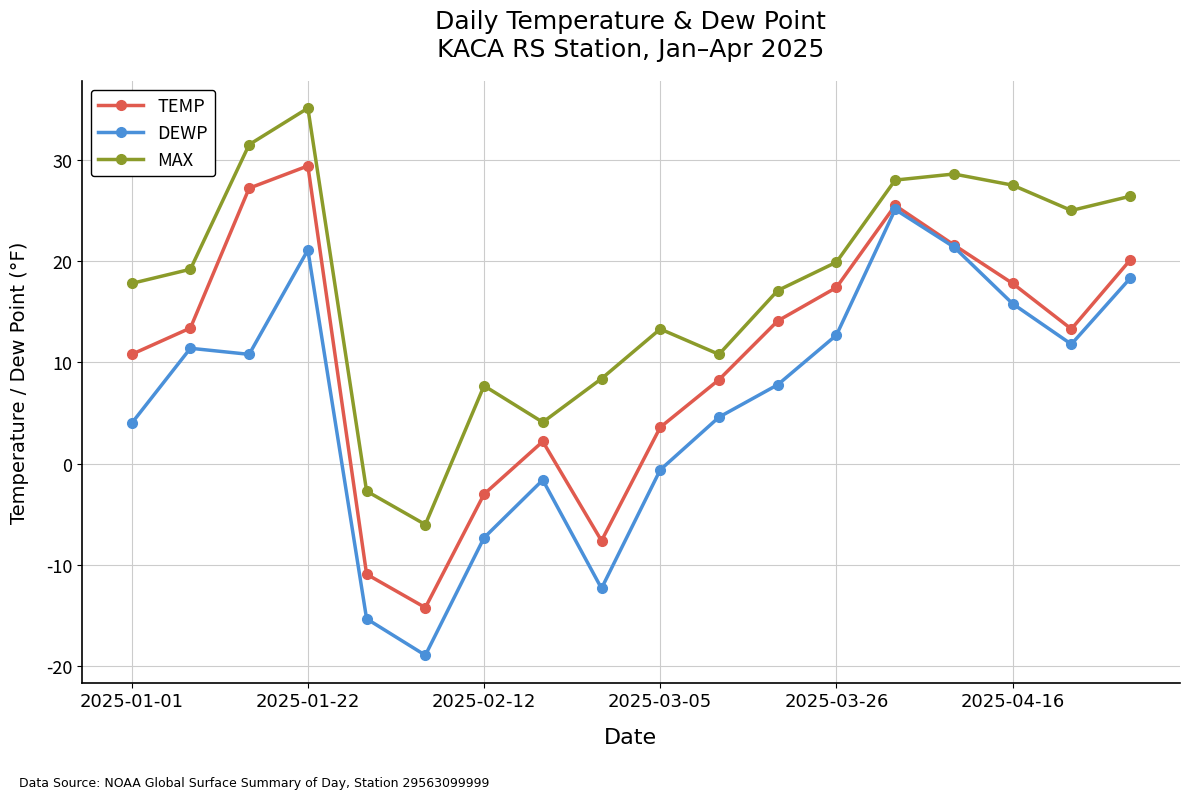

Which series has the largest total across all categories?

MAX